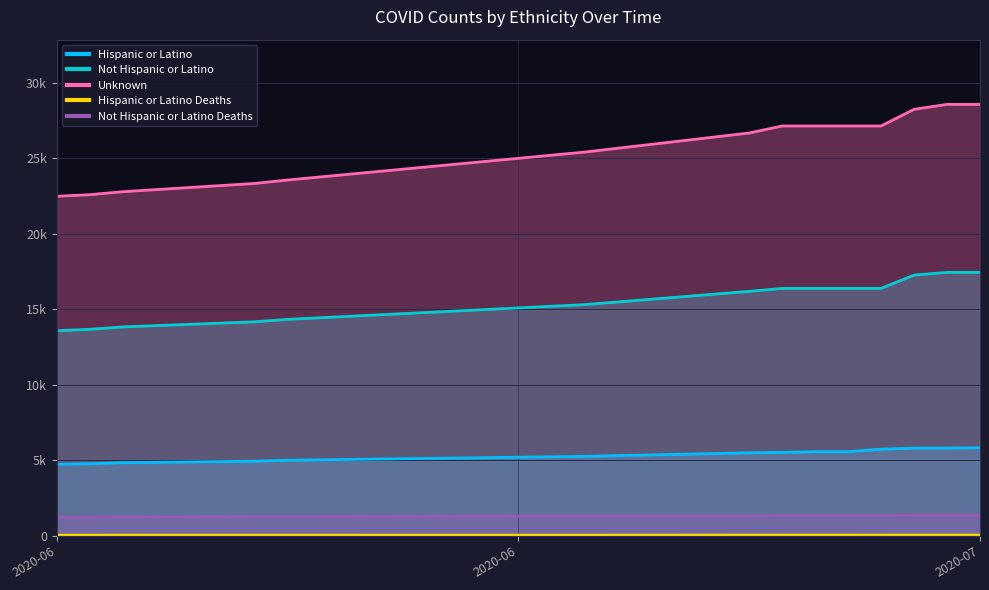

At which label does Not Hispanic or Latino Deaths reach its peak?

2020-07-12